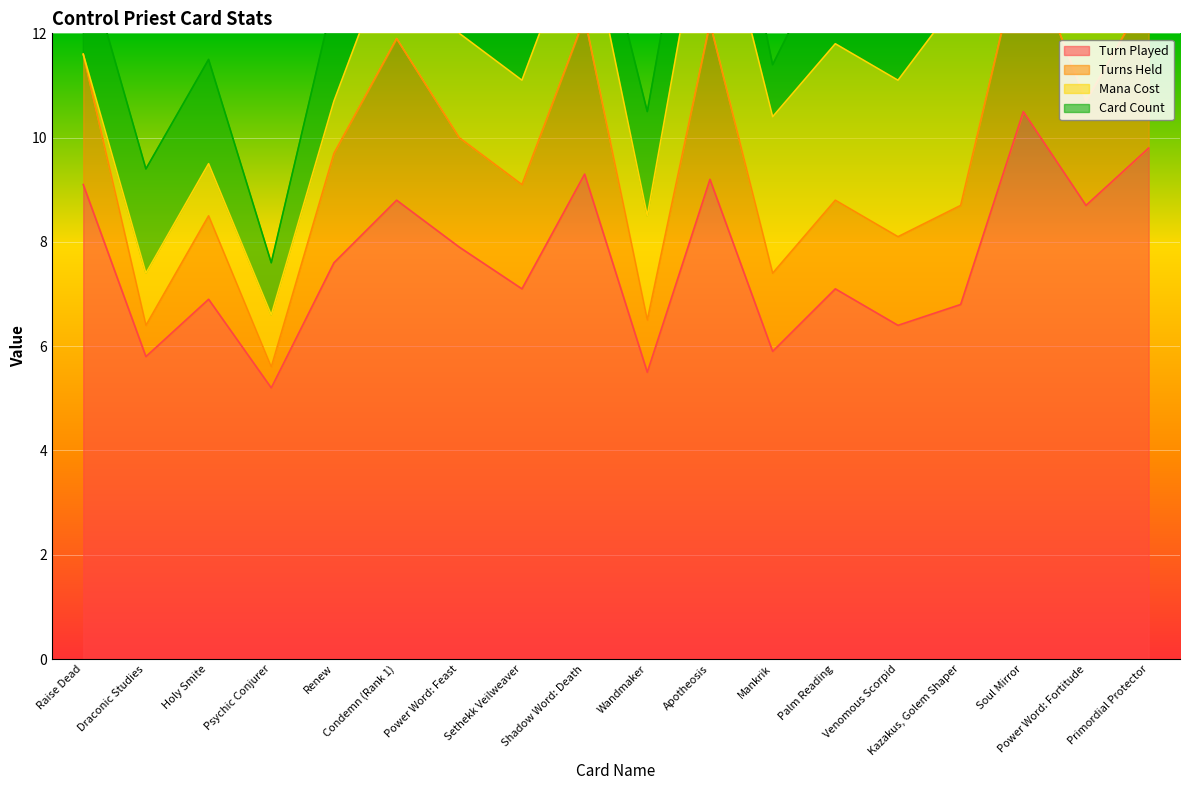

Reading left to right, transcribe all the data shown in this chart.

Turn Played: 9.1	5.8	6.9	5.2	7.6	8.8	7.9	7.1	9.3	5.5	9.2	5.9	7.1	6.4	6.8	10.5	8.7	9.8
Turns Held: 2.5	0.6	1.6	0.4	2.1	3.1	2.1	2.0	3.0	1.0	3.0	1.5	1.7	1.7	1.9	3.3	2.0	3.0
Mana Cost: 0.0	1.0	1.0	1.0	1.0	2.0	2.0	2.0	2.0	2.0	3.0	3.0	3.0	3.0	4.0	7.0	8.0	8.0
Card Count: 2.0	2.0	2.0	1.0	2.0	2.0	1.0	2.0	1.0	2.0	2.0	1.0	2.0	2.0	1.0	1.0	2.0	2.0